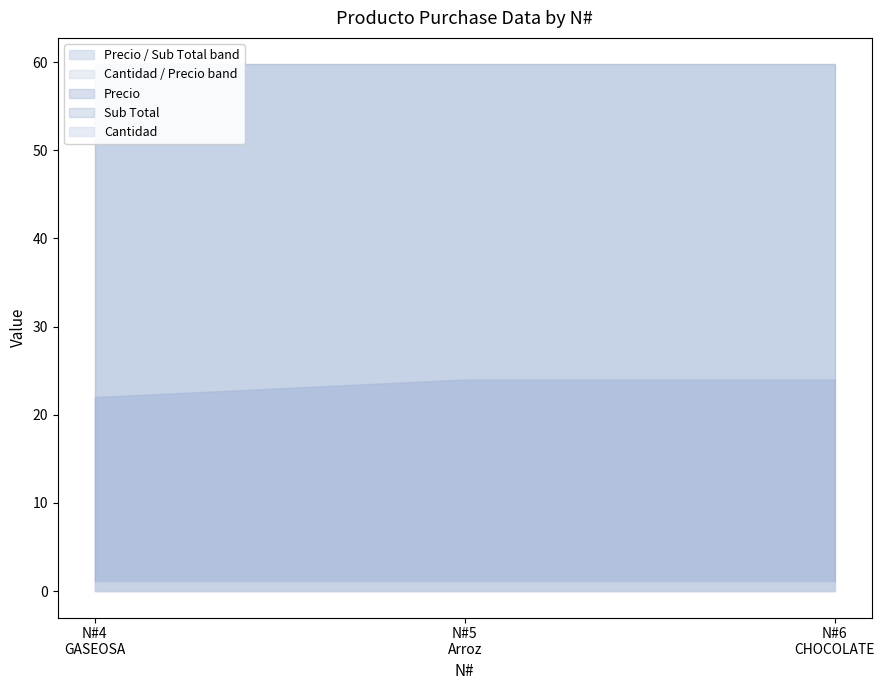

Is it true that Cantidad equals 1.5 at 4?

False